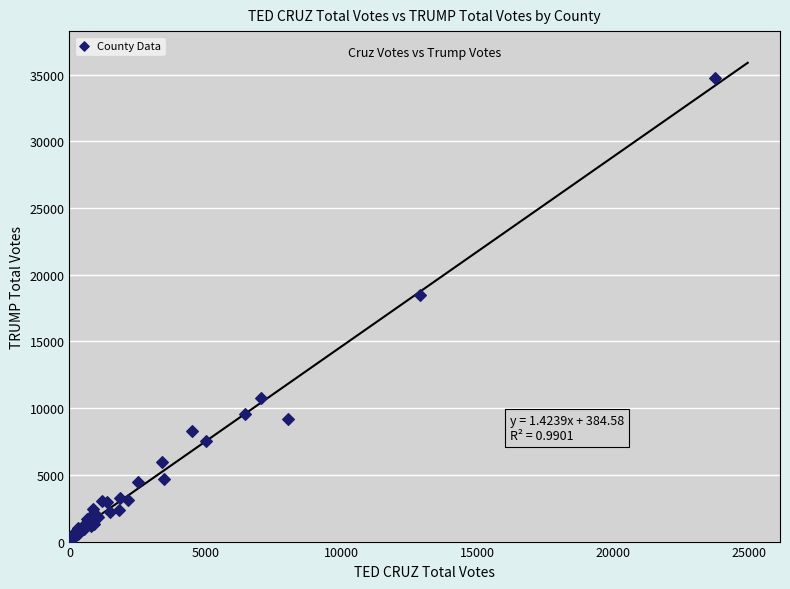

What Y value in the scatter plot is closest to 17482?

18469